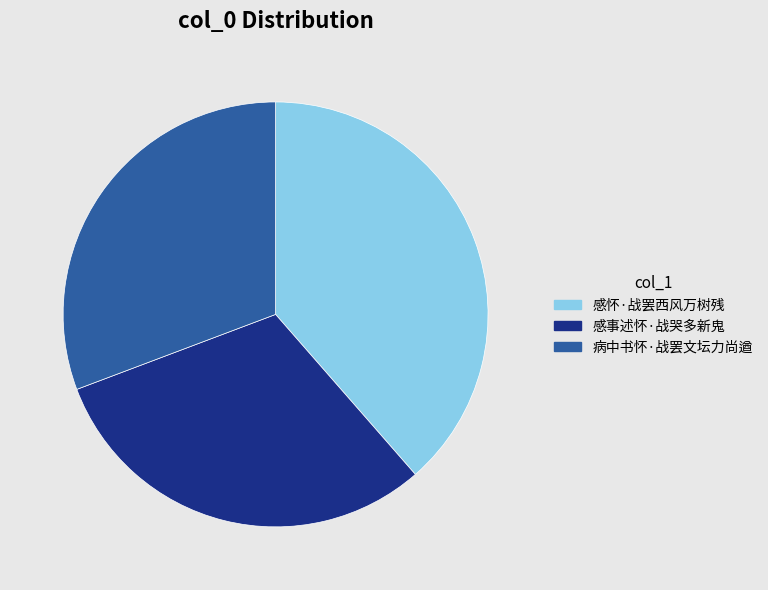

What is the ratio of the value at 病中书怀·战罢文坛力尚遒 to the value at 感事述怀·战哭多新鬼?

1.0